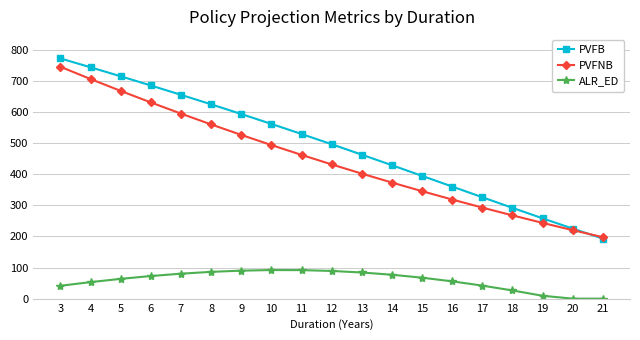

True or false: ALR_ED and PVFNB cross at least once.

False